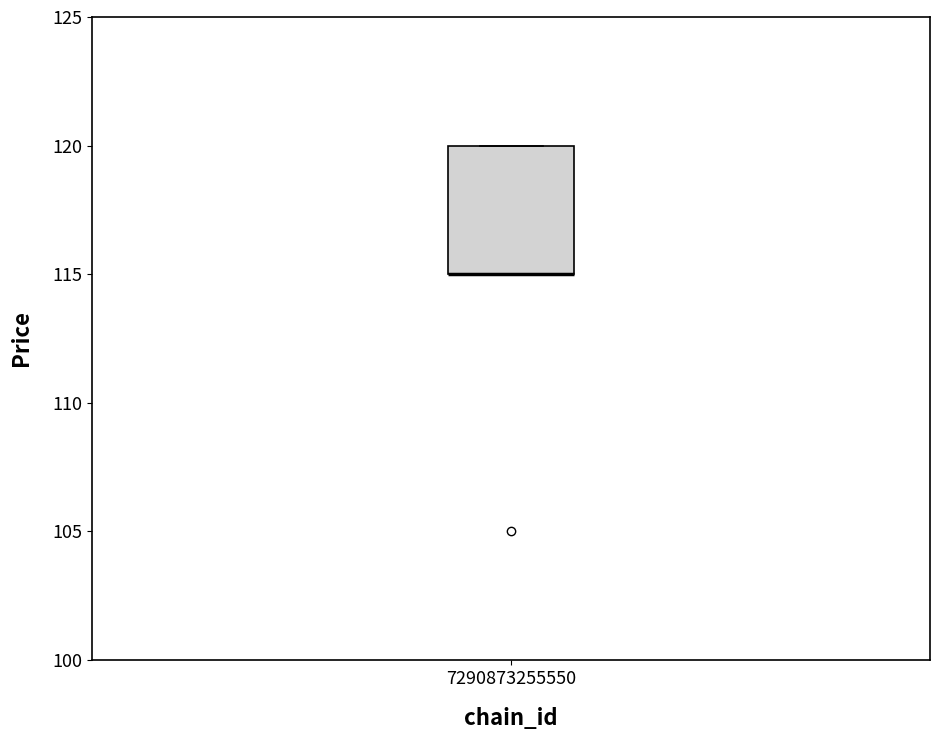

Read this box plot against the y-axis: the position of the median line, the range covered by the box, and the ends of both whiskers. The values are not printed on the chart, so give them approximately, as read against the axis.

median 115 (drawn on the box's lower edge), box 115 to 120, whiskers 115 to 120